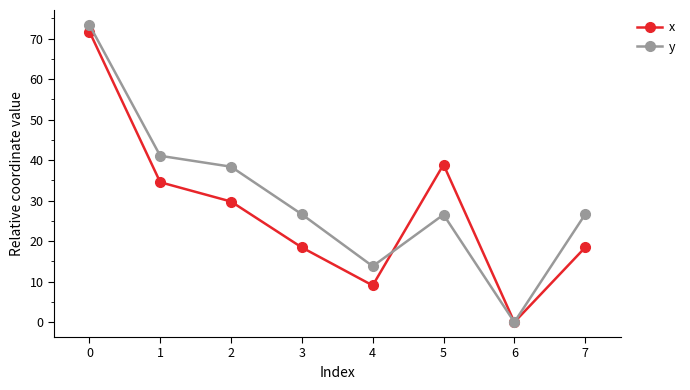

Where is the first local minimum for x?

4